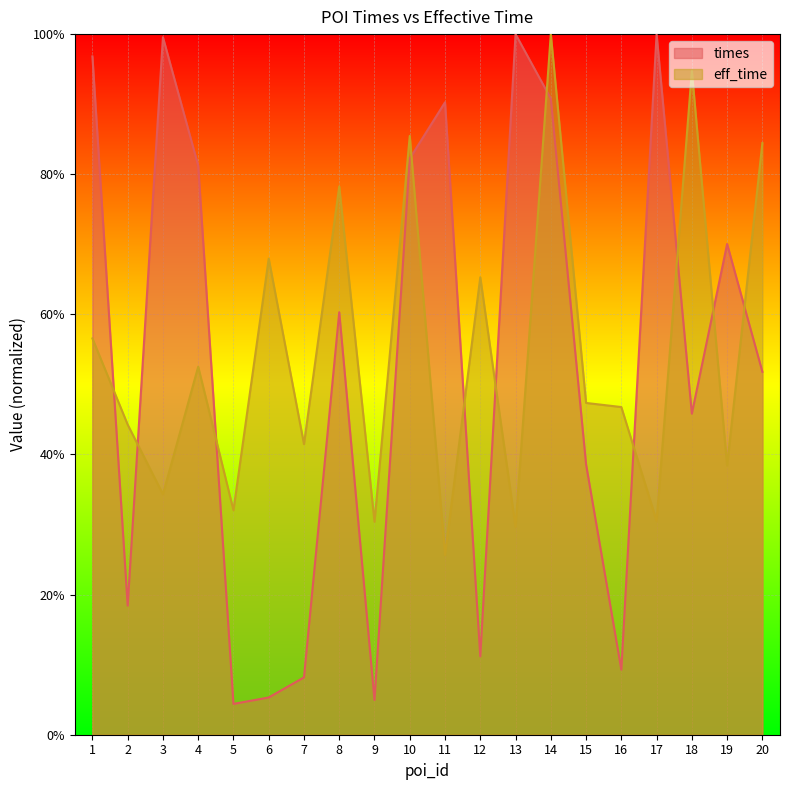

List the series in order of their peak value, lowest first.

times, eff_time